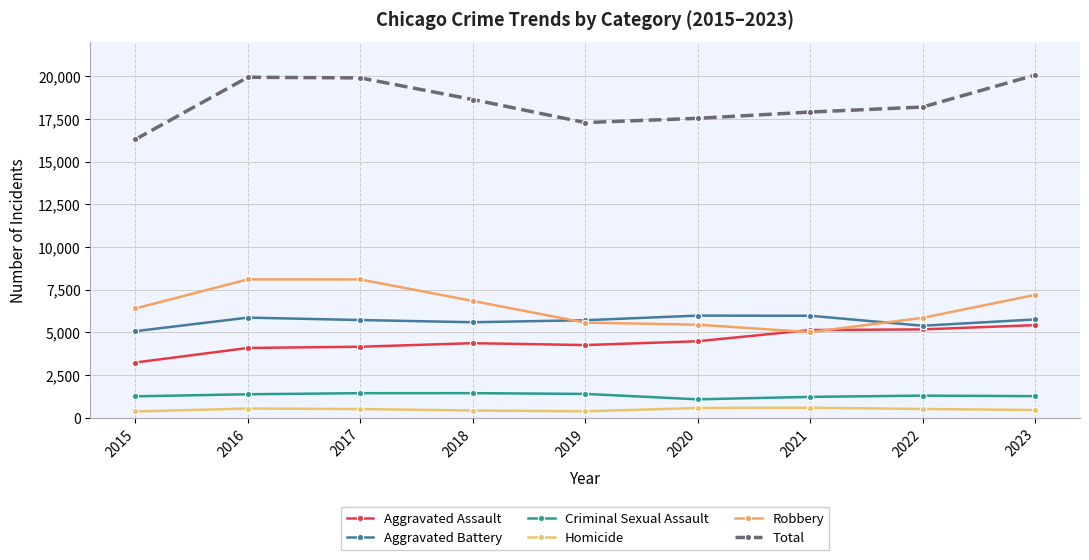

Does the chart display data point markers on the line(s)?

Yes